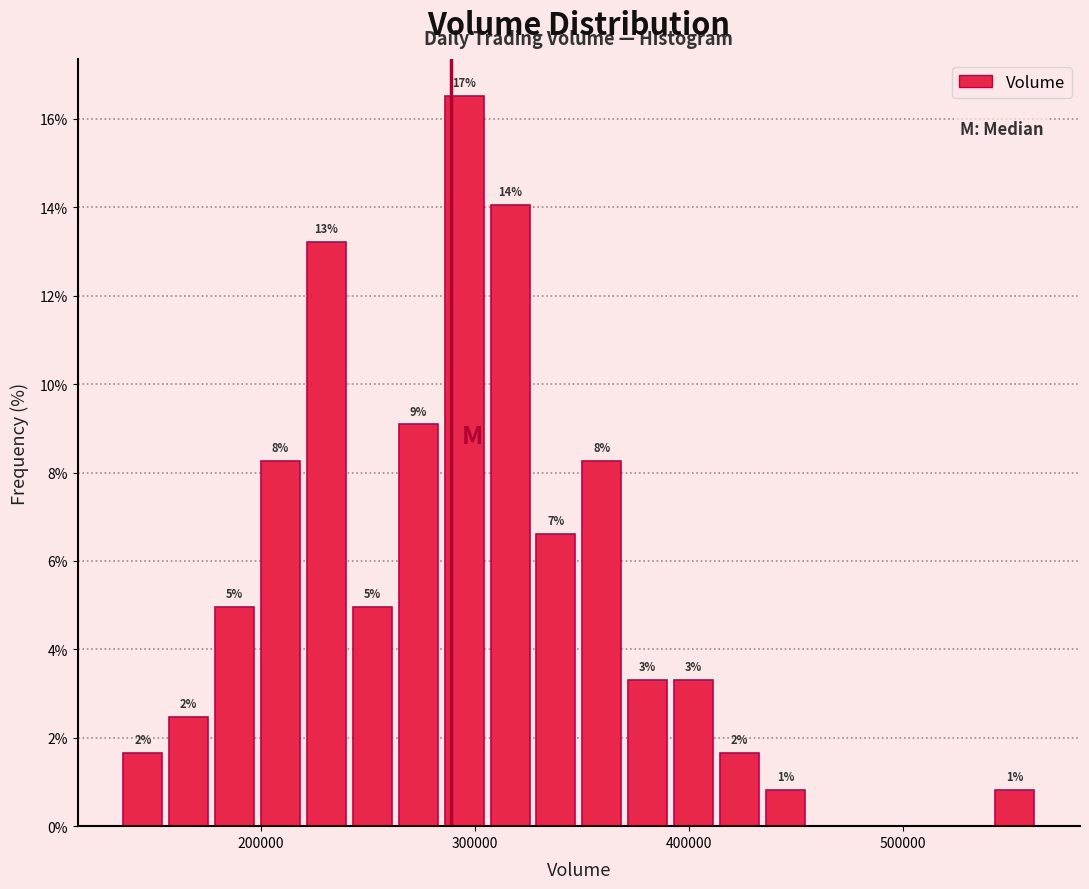

Read against the x-axis, roughly where is the centre of the tallest bar?

290000